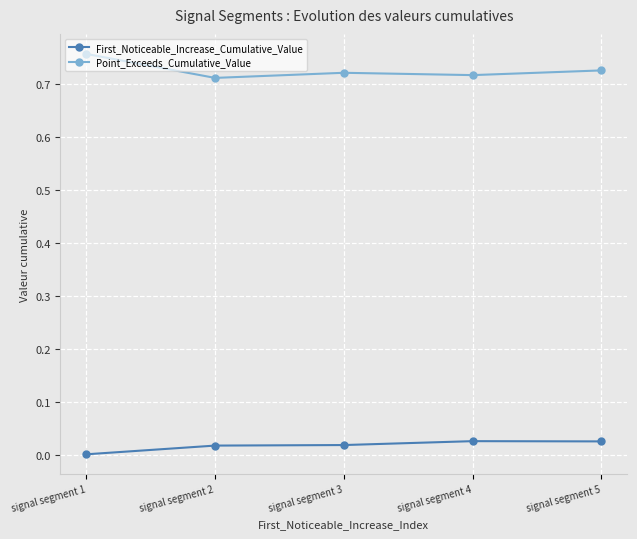

Is the value of Point_Exceeds_Cumulative_Value at signal segment 3 greater than the value of First_Noticeable_Increase_Cumulative_Value at signal segment 1?

Yes